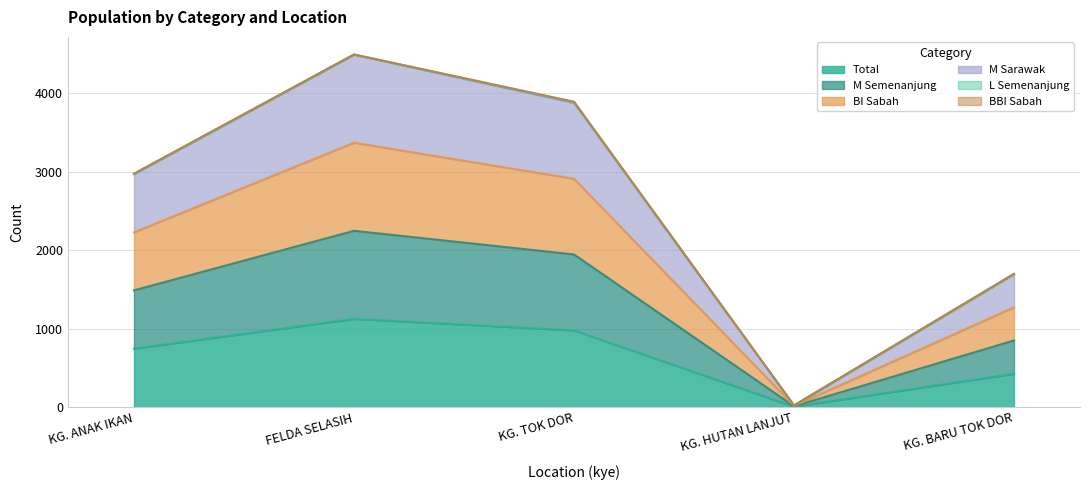

Which series has the widest spread of values?

M_sarawak